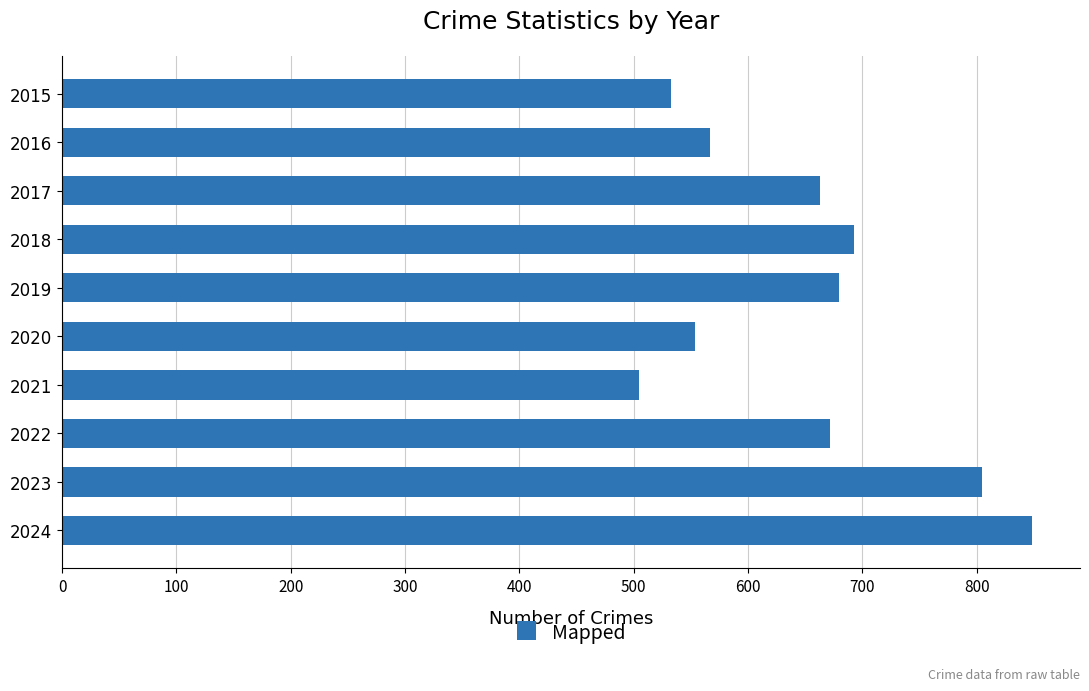

What is the difference between the maximum and minimum values?

343